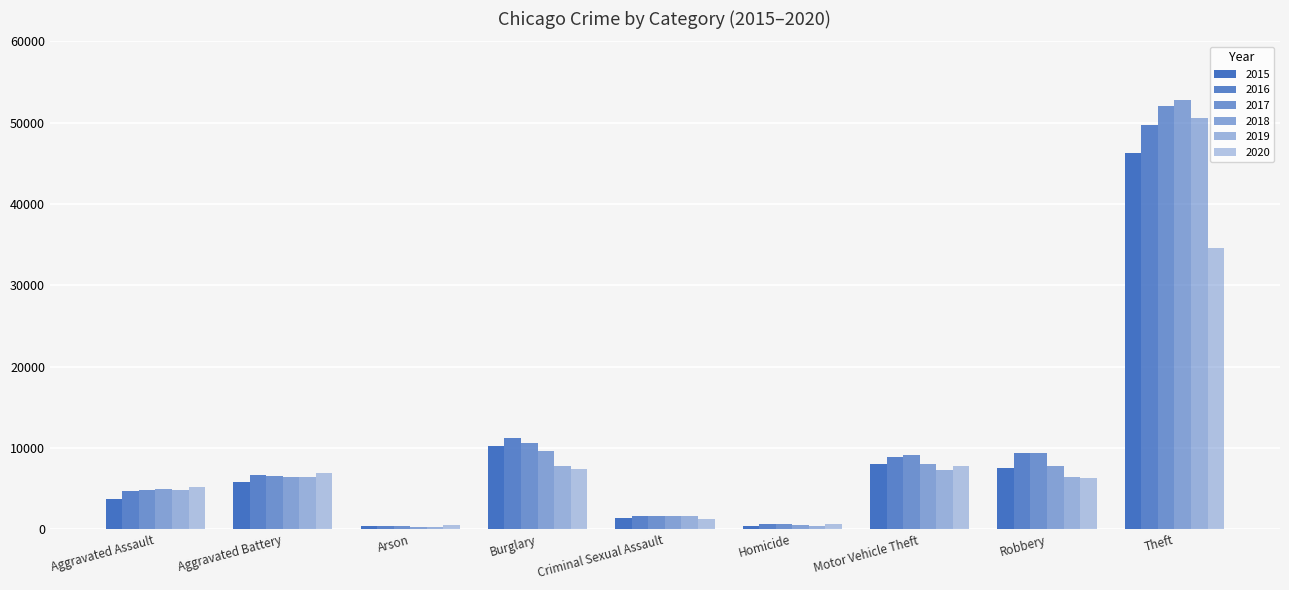

Are the bars horizontal?

No